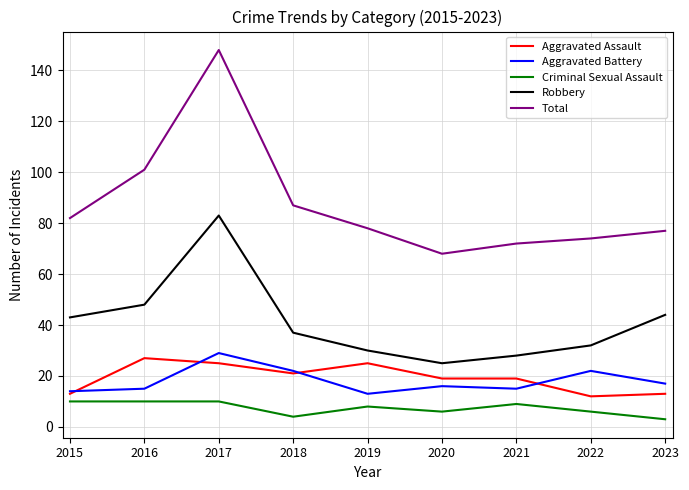

What is the difference between the highest and lowest values at 2020?

62